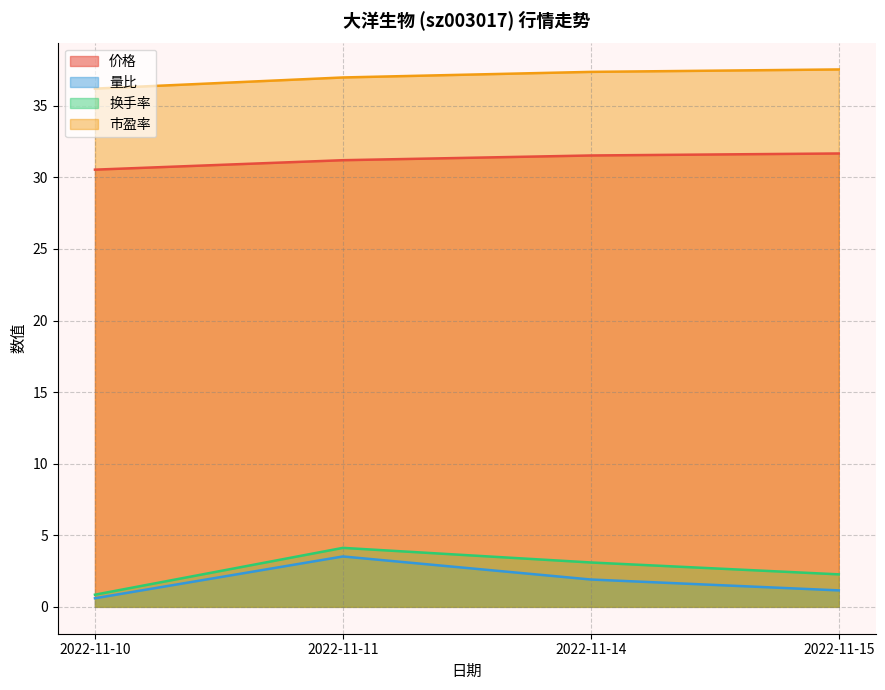

What are all the series names shown in the legend?

价格, 量比, 换手率, 市盈率